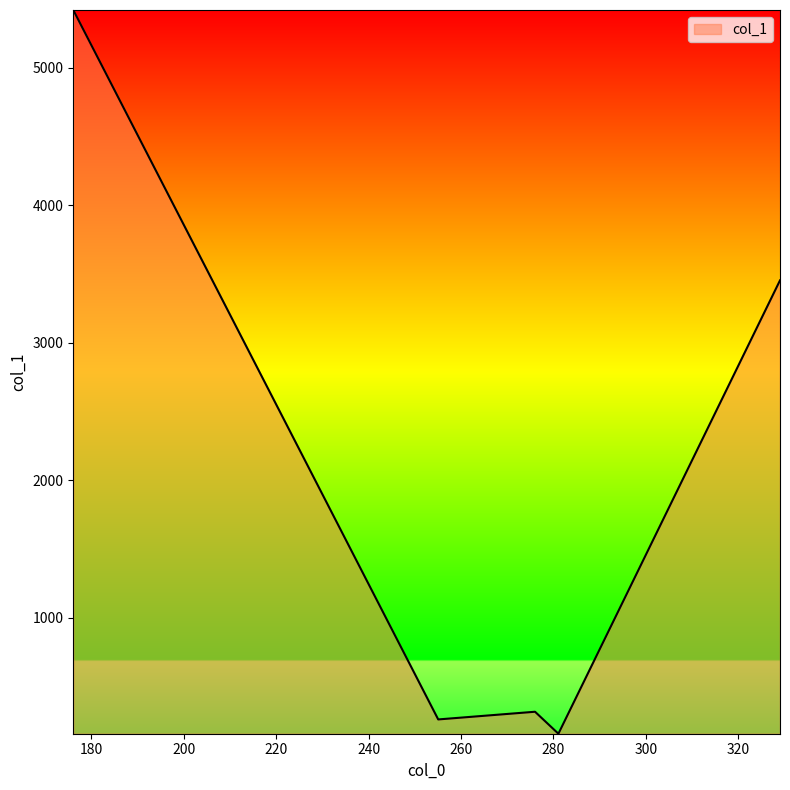

How many values exceed 314?

3